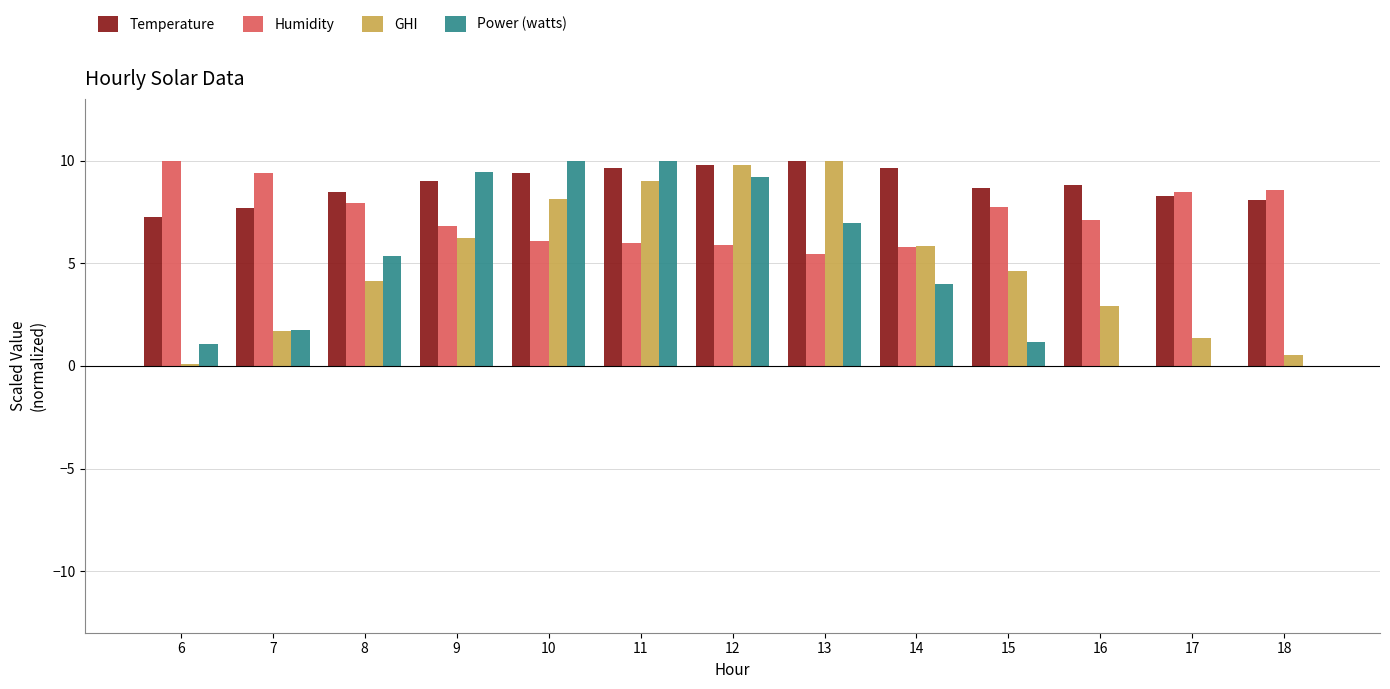

Which category has the highest value in the Humidity series?

6